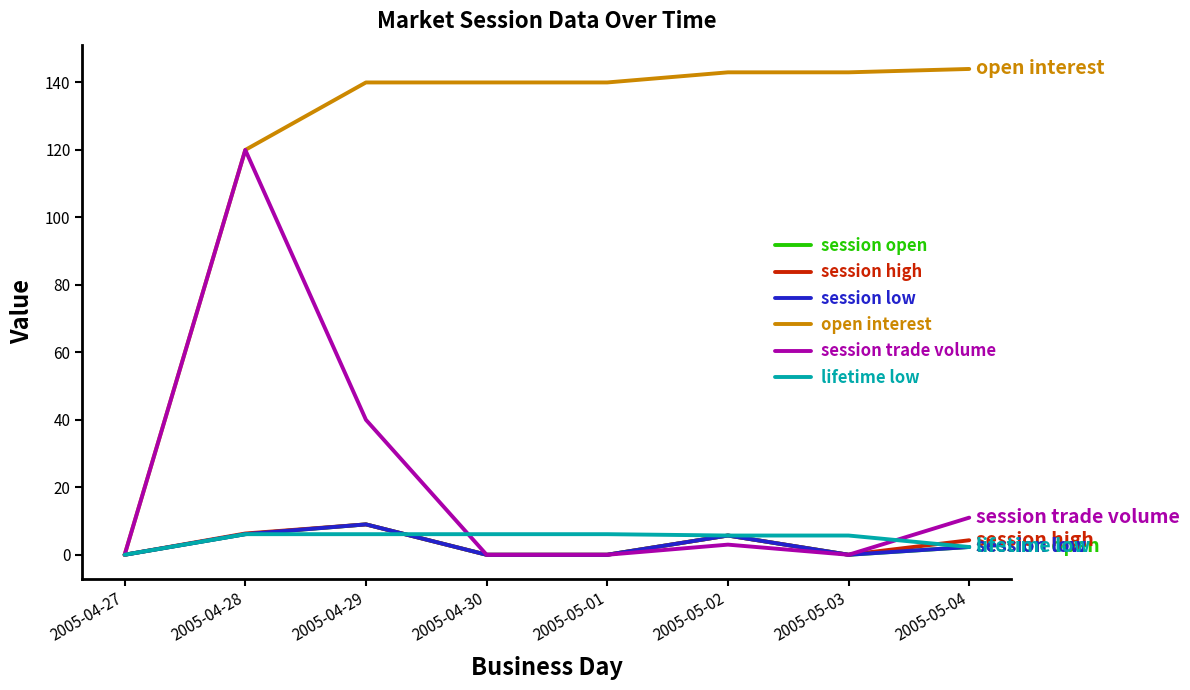

Does the chart have visible grid lines?

No